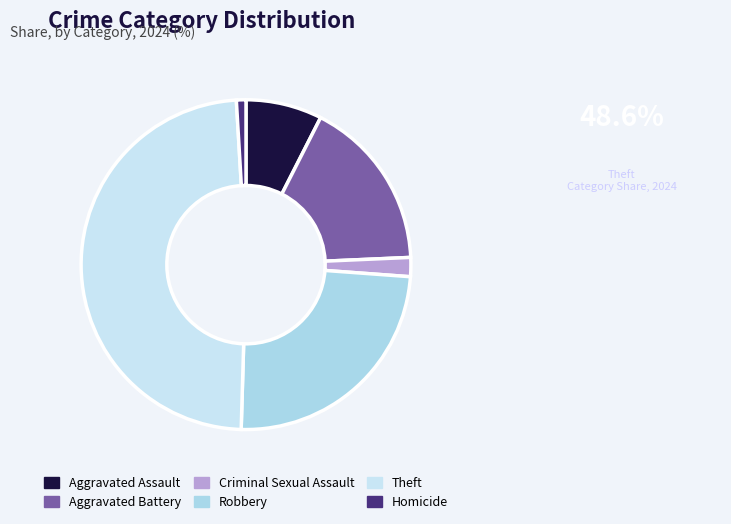

To the nearest percent, what is the difference between the Aggravated Assault and Theft slice percentages?

41%